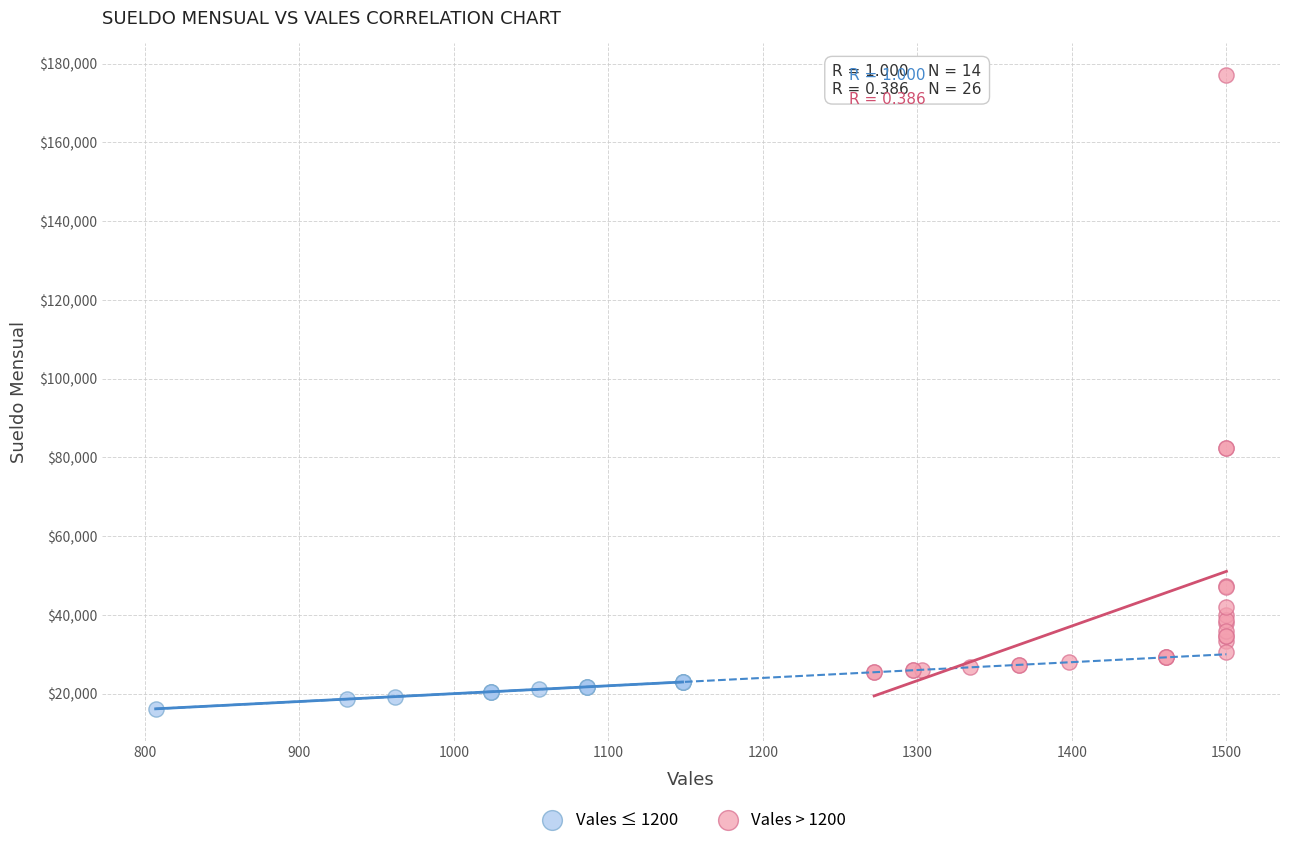

Which series reaches the minimum Y coordinate?

Vales ≤ 1200